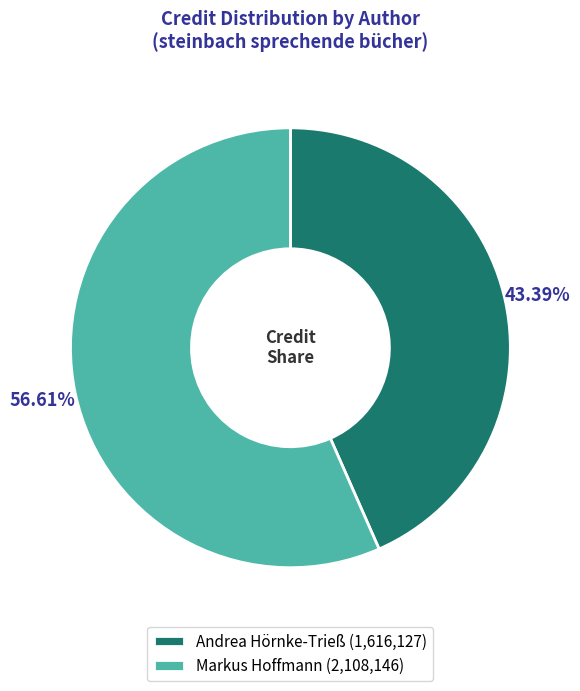

True or false: Andrea Hörnke-Trieß accounts for 43% of the total.

True